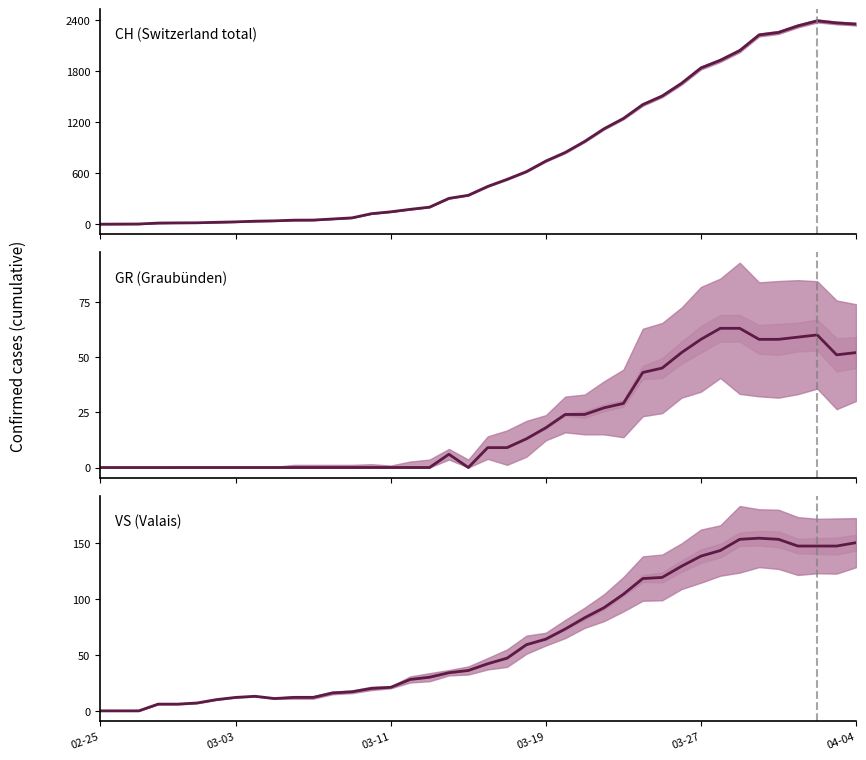

At which category is the sum across all series the highest?

2020-04-02